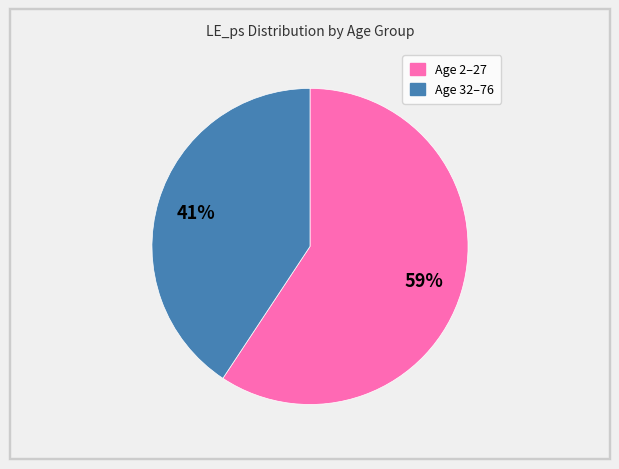

Is there a majority slice in this chart?

Yes